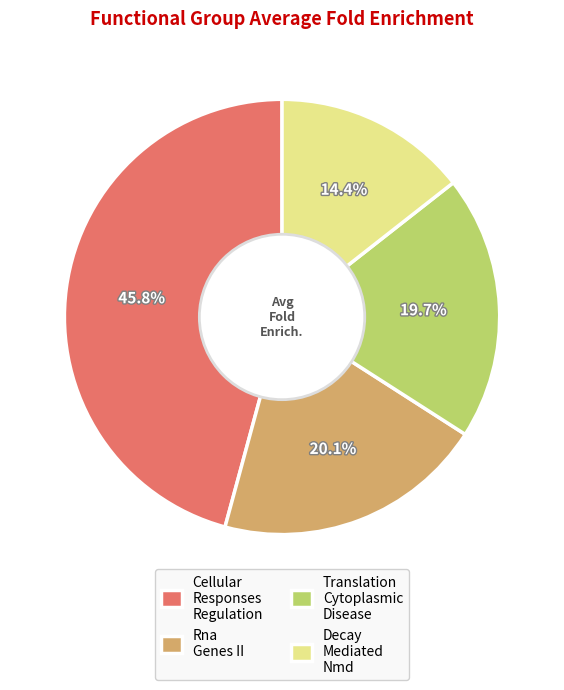

Is there any slice that represents more than half of the pie?

No